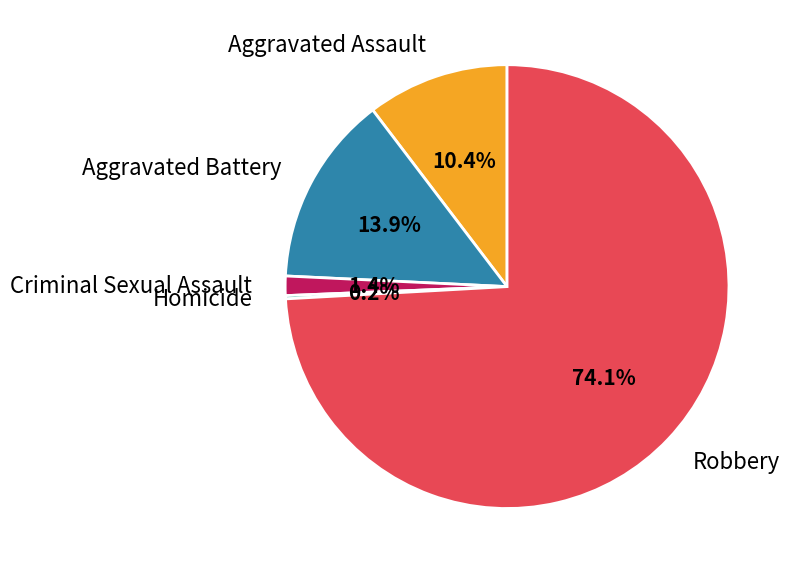

Which category has the biggest portion of the pie?

Robbery